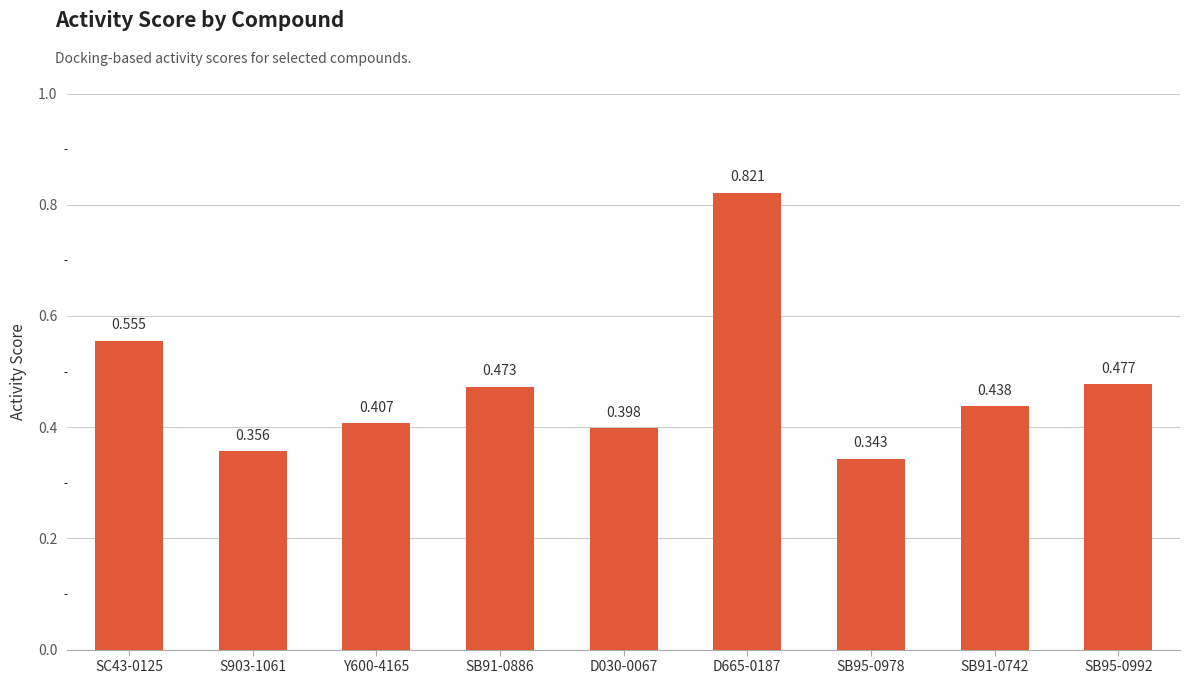

What is the change in value from S903-1061 to SB91-0742?

+0.1